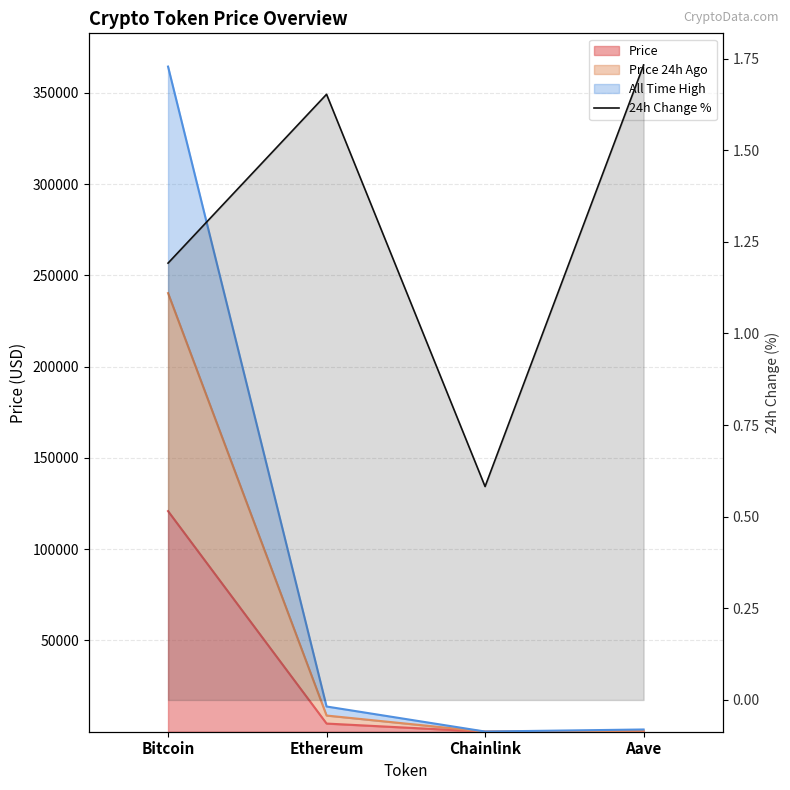

What is the label of the 3rd point from the right?

Ethereum